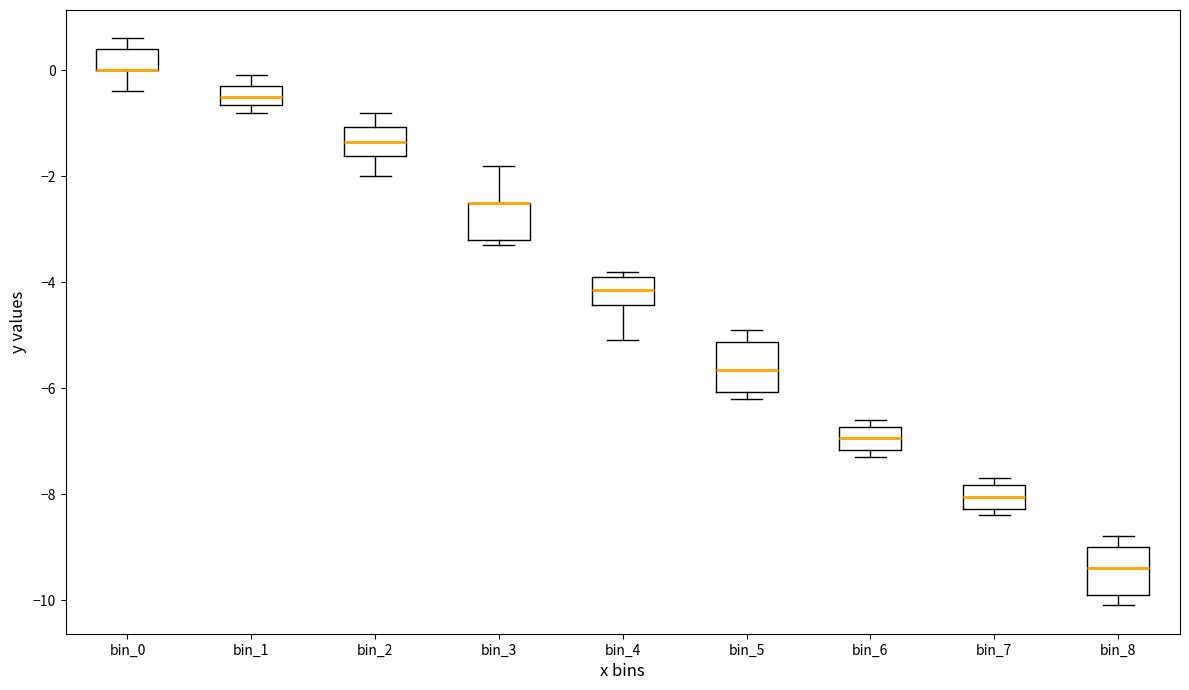

Reading left to right, read every box against the y-axis: the position of its median line, the range the box covers, and the ends of its whiskers. The values are not printed on the chart, so give them approximately, as read against the axis.

bin_0: median 0.0 (drawn on the box's lower edge), box 0.0 to 0.4, whiskers -0.4 to 0.6
bin_1: median -0.4, box -0.6 to -0.2, whiskers -0.8 to 0.0
bin_2: median -1.4, box -1.6 to -1.0, whiskers -2.0 to -0.8
bin_3: median -2.4 (drawn on the box's upper edge), box -3.2 to -2.4, whiskers -3.2 (just below the box's lower edge) to -1.8
bin_4: median -4.2, box -4.4 to -3.8, whiskers -5.0 to -3.8 (just above the box's upper edge)
bin_5: median -5.6, box -6.0 to -5.2, whiskers -6.2 to -4.8
bin_6: median -7.0, box -7.2 to -6.8, whiskers -7.2 (just below the box's lower edge) to -6.6
bin_7: median -8.0, box -8.2 to -7.8, whiskers -8.4 to -7.6
bin_8: median -9.4, box -9.8 to -9.0, whiskers -10.0 to -8.8